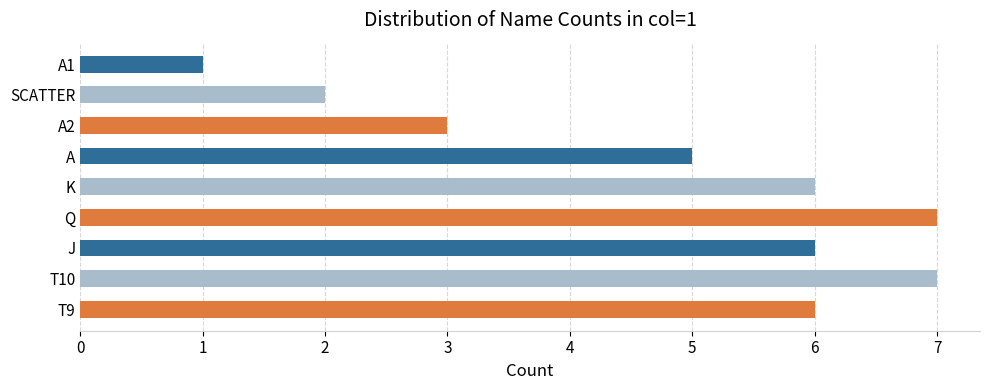

What is the difference between the maximum and second lowest values?

5